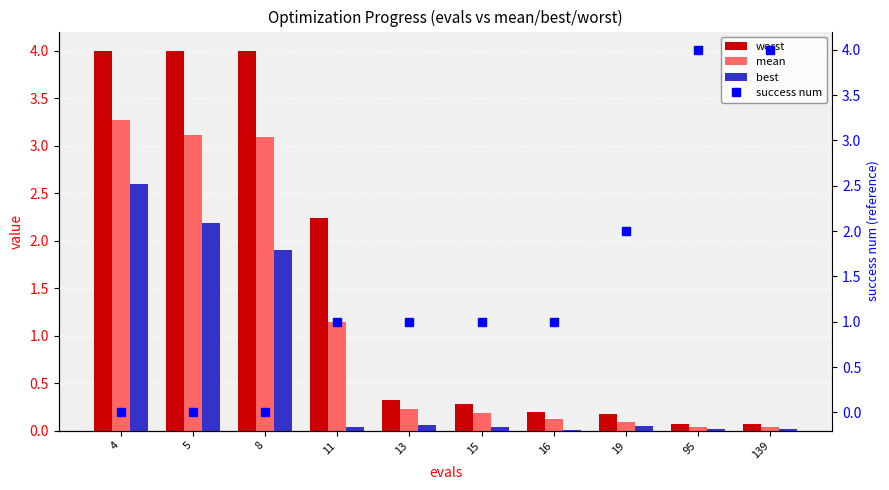

What are all the series names shown in the legend?

worst, mean, best, success num